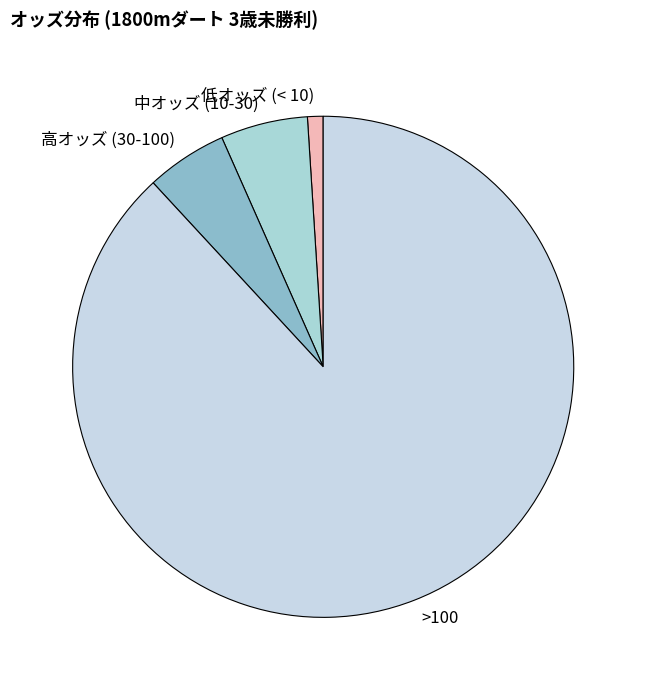

Is the sum of 低オッズ (< 10) and 中オッズ (10-30) greater than half?

No